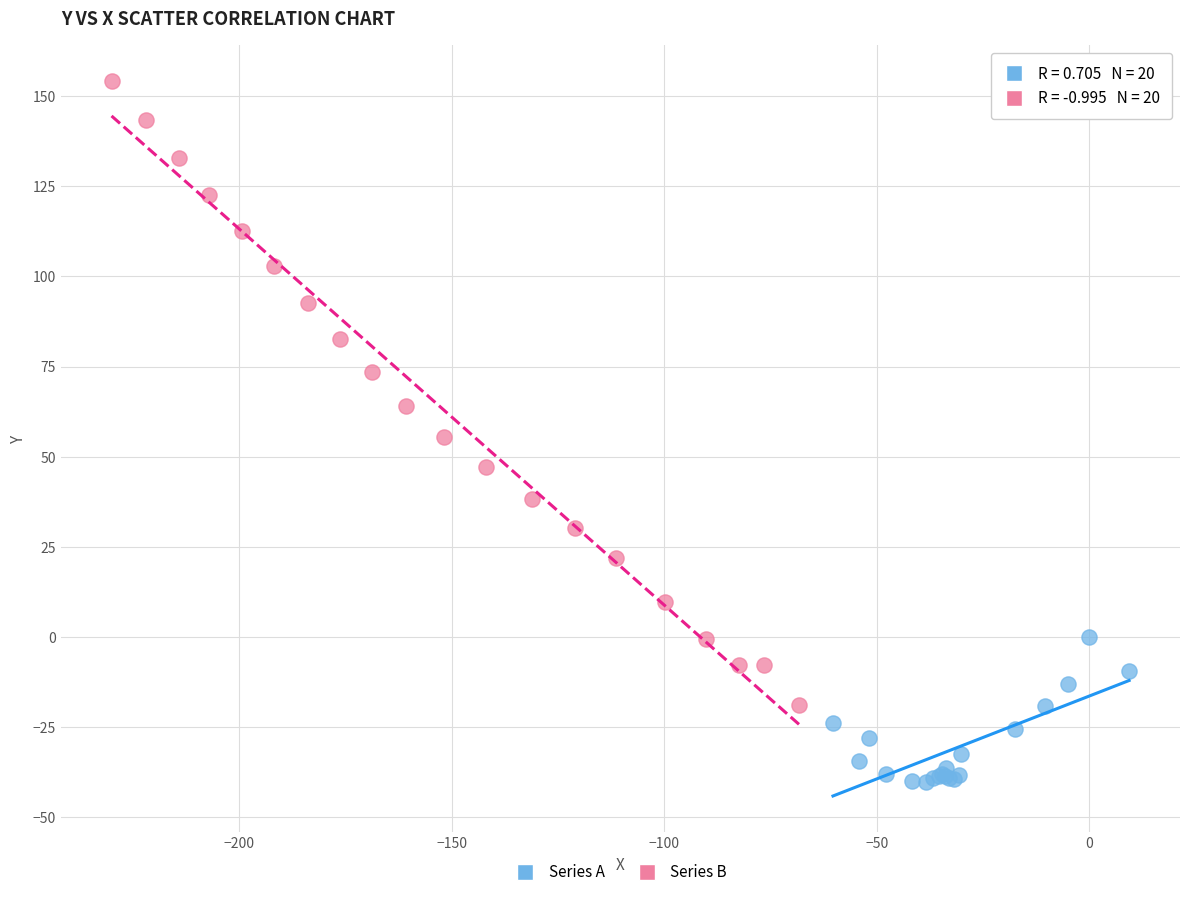

Which series has the largest Y range (max minus min)?

Series B